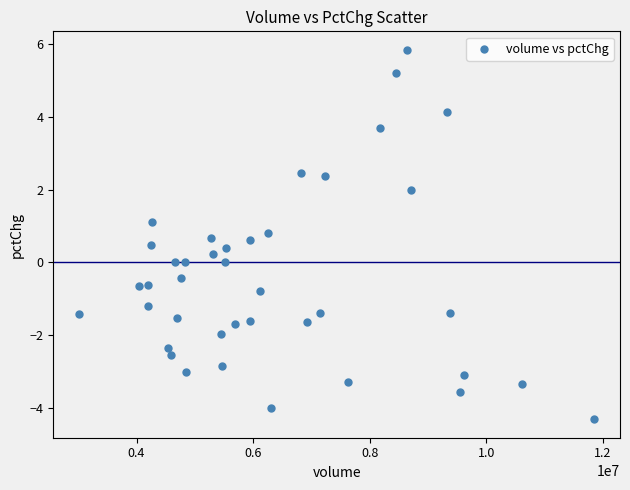

What is the range of X values (max minus min)?

8835835.0